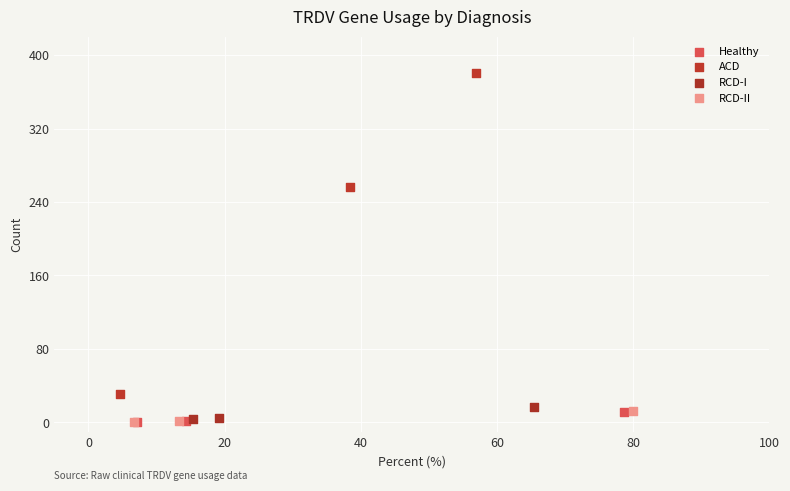

Which series has the largest Y range (max minus min)?

ACD